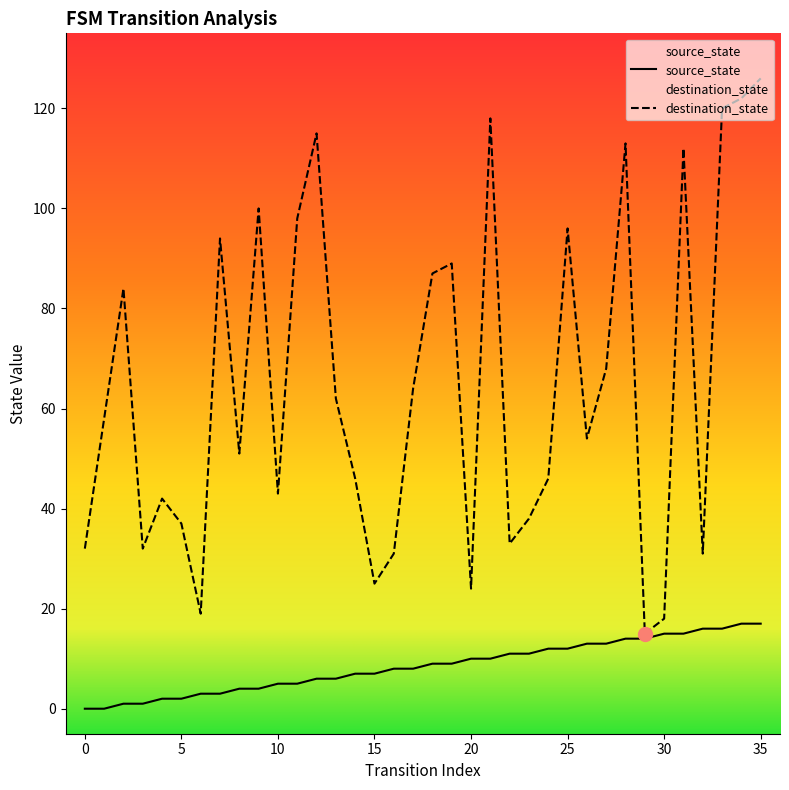

What is the value of the destination_state point at the 30th from the left?

15